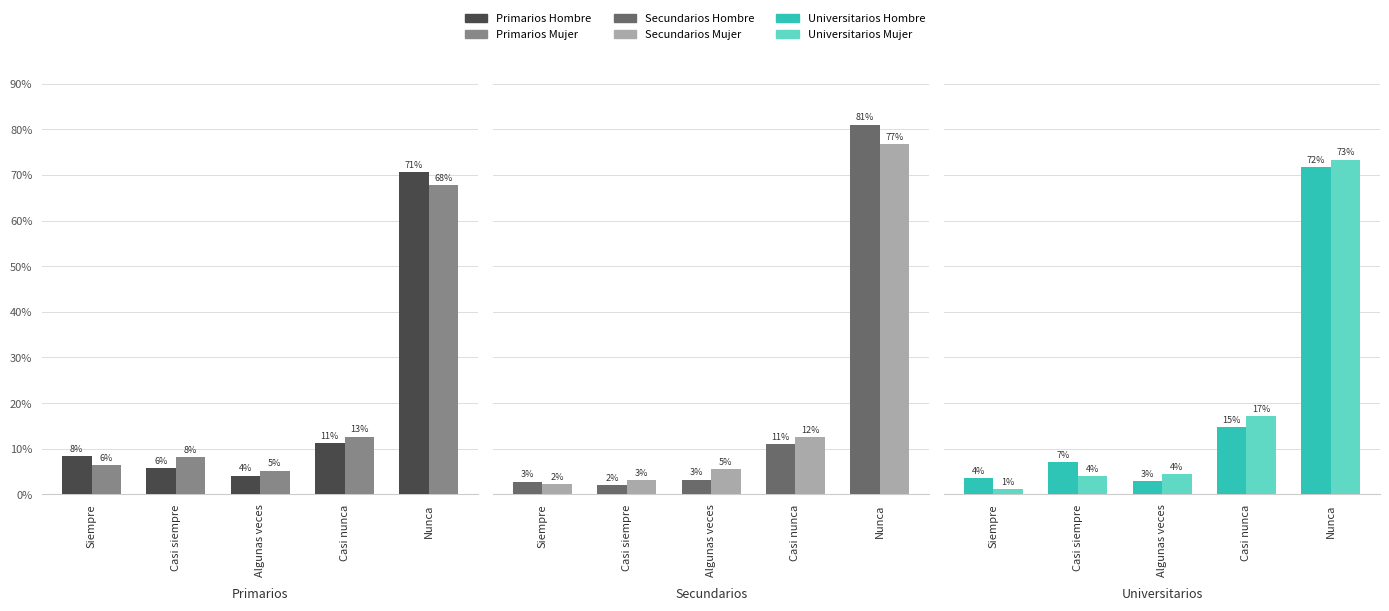

Which series has the widest spread of values?

Secundarios Hombre